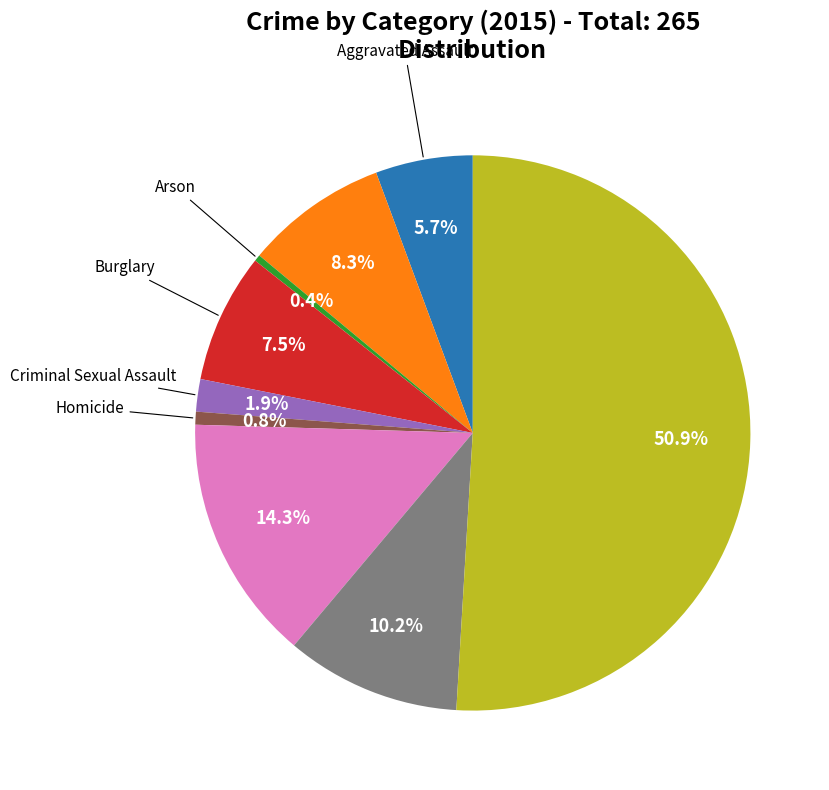

How many segments does this pie chart have?

9